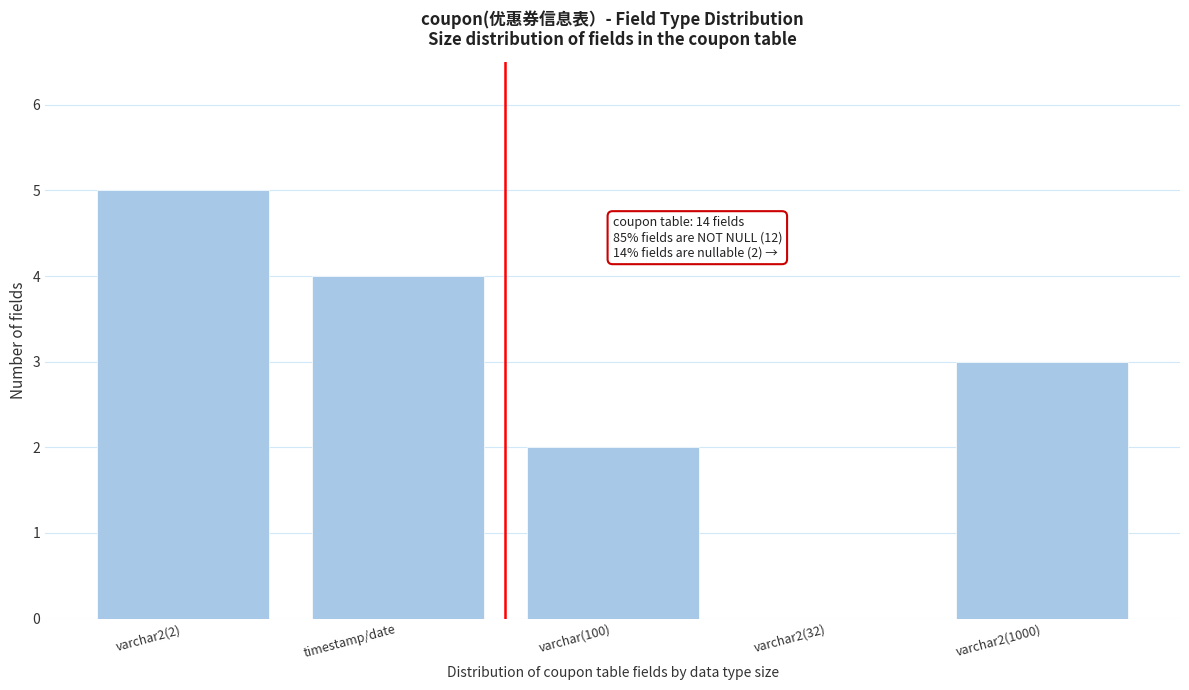

Reading left to right, transcribe all the data shown in this chart.

varchar2(2)=5	timestamp/date=4	varchar(100)=2	varchar2(32)=0	varchar2(1000)=3